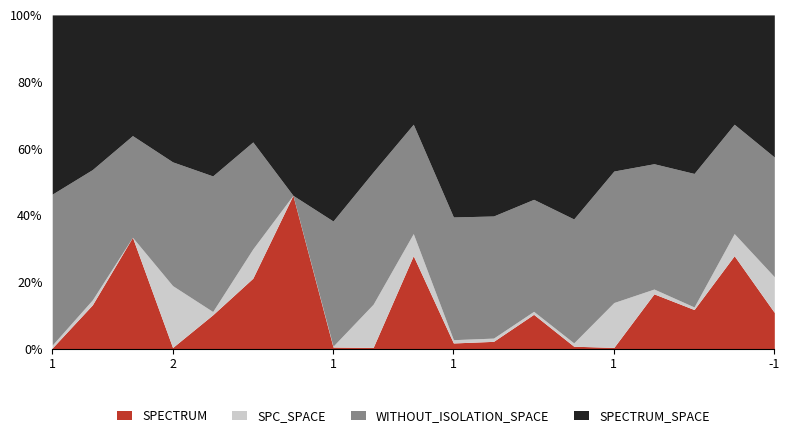

Is it true that SPC_SPACE equals 7 at 1?

False